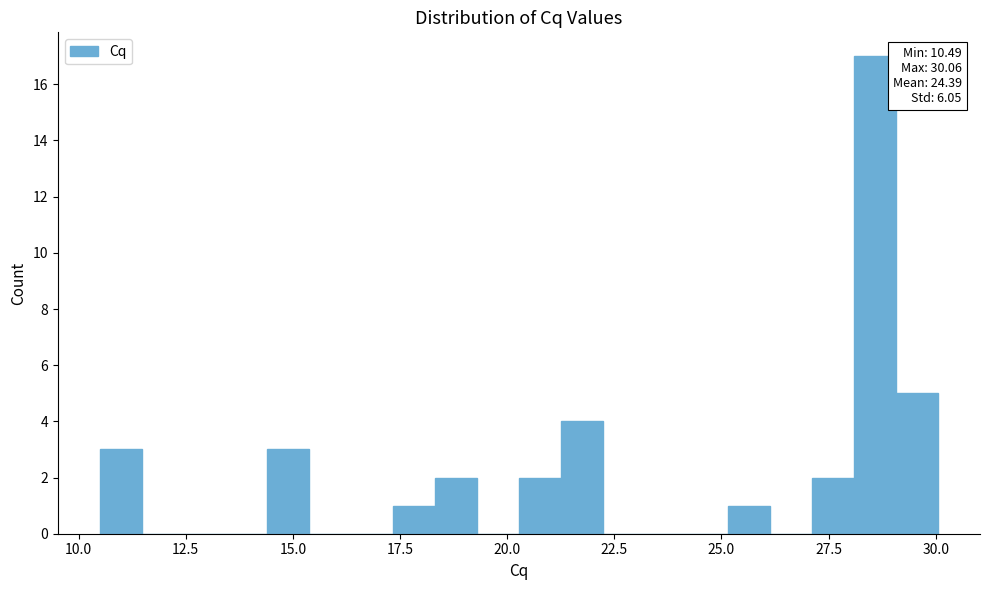

Around what value on the x-axis is the tallest bar? Give the approximate position of its centre, as read against the axis.

28.5